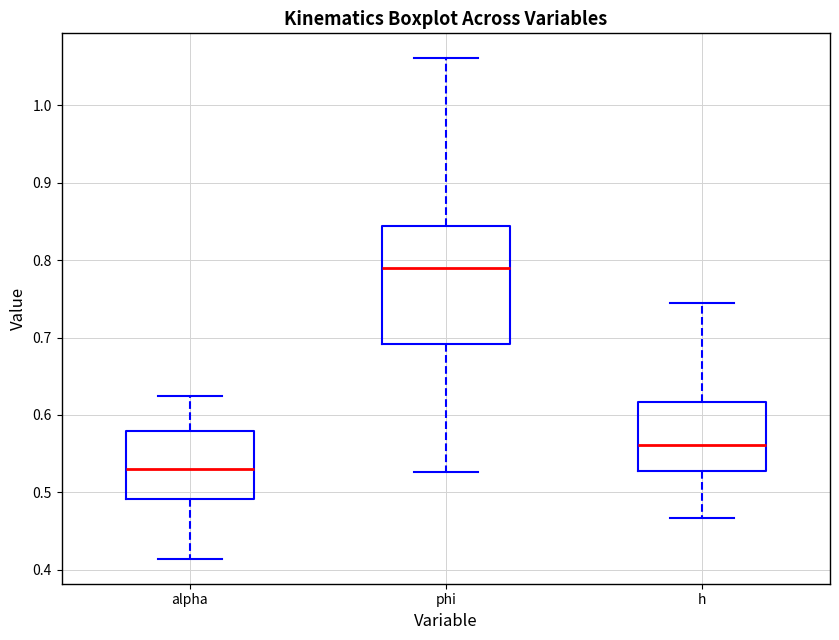

Reading left to right, read every box against the y-axis: the position of its median line, the range the box covers, and the ends of its whiskers. The values are not printed on the chart, so give them approximately, as read against the axis.

alpha: median 0.53, box 0.49 to 0.58, whiskers 0.41 to 0.62
phi: median 0.79, box 0.69 to 0.84, whiskers 0.53 to 1.06
h: median 0.56, box 0.53 to 0.62, whiskers 0.47 to 0.74